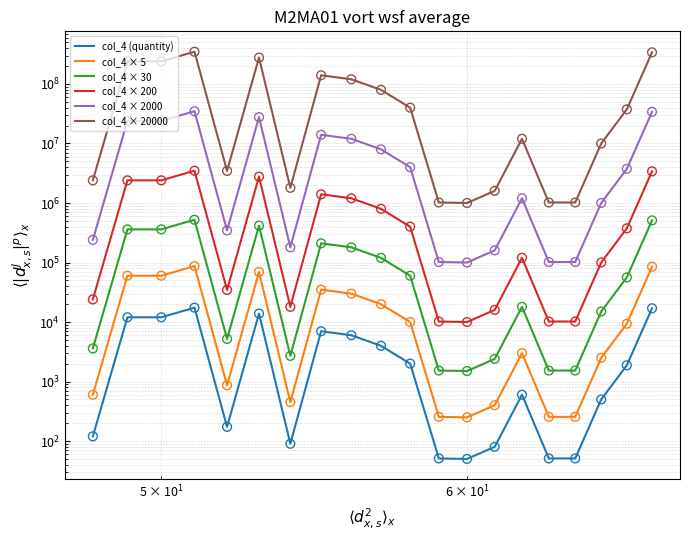

At how many categories does at least one series exceed 105076135?

7